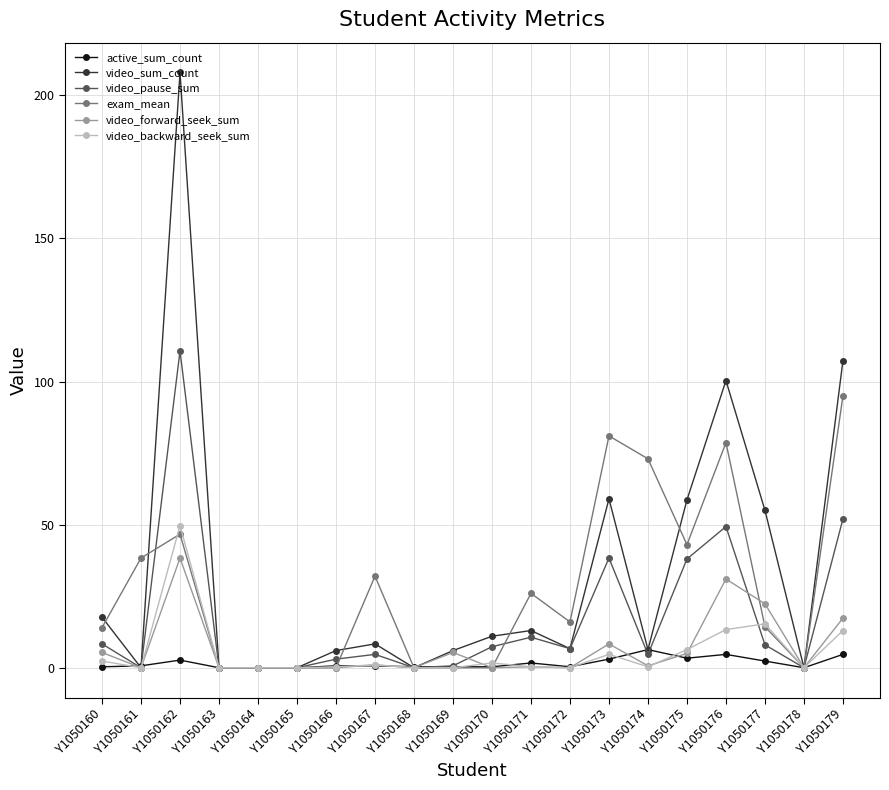

Which series has the widest spread of values?

video_sum_count